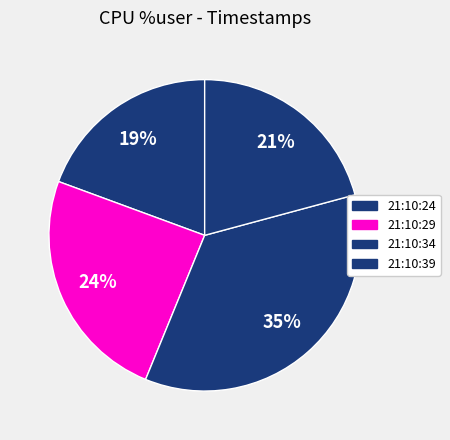

What percentage is the 21:10:24 slice, to the nearest percent?

19%